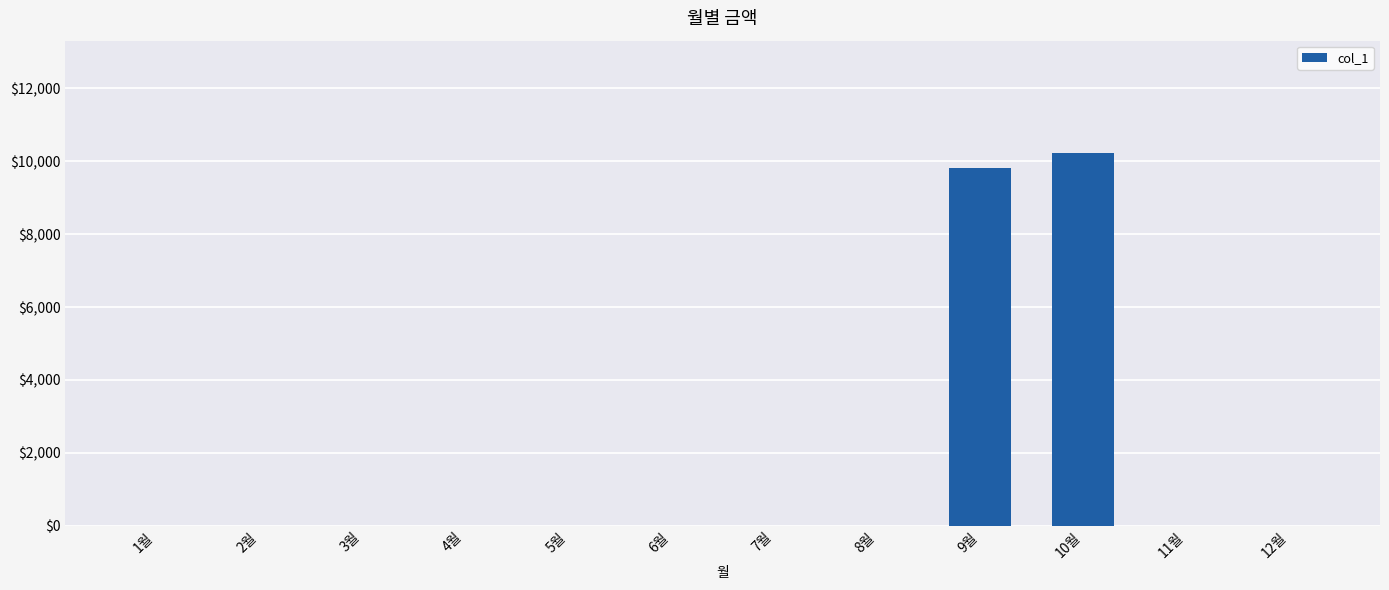

Count the number of data series in this chart.

1